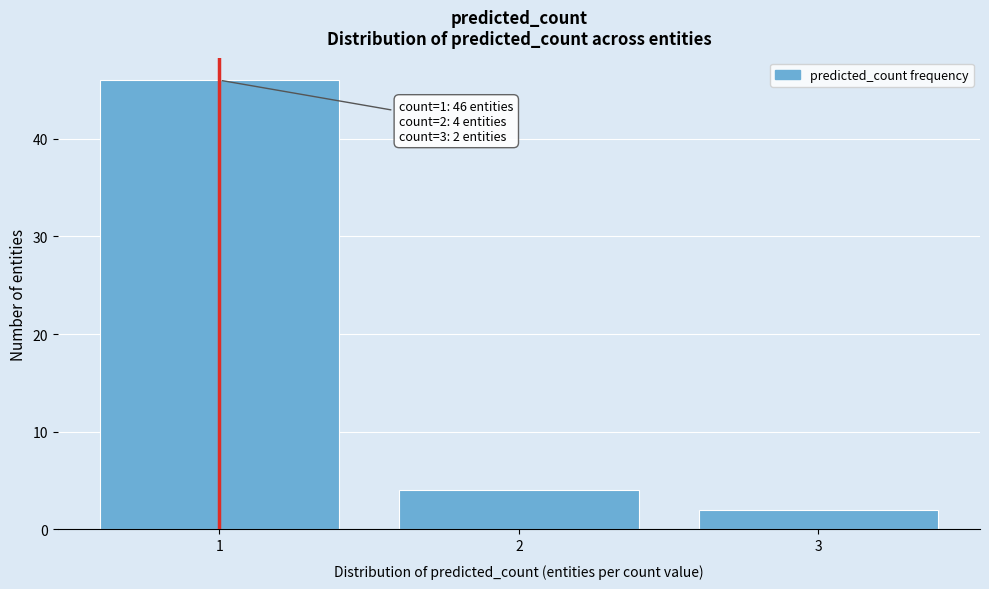

Over which range of the x-axis is the bar tallest?

0.5 to 1.5